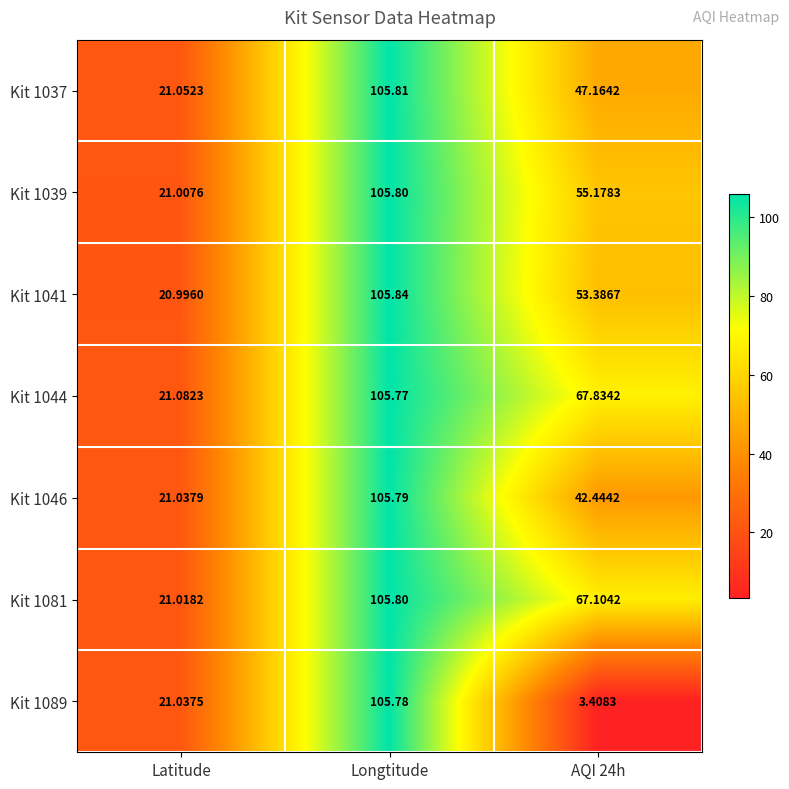

At which label does Kit 1089 first exceed 21?

Latitude